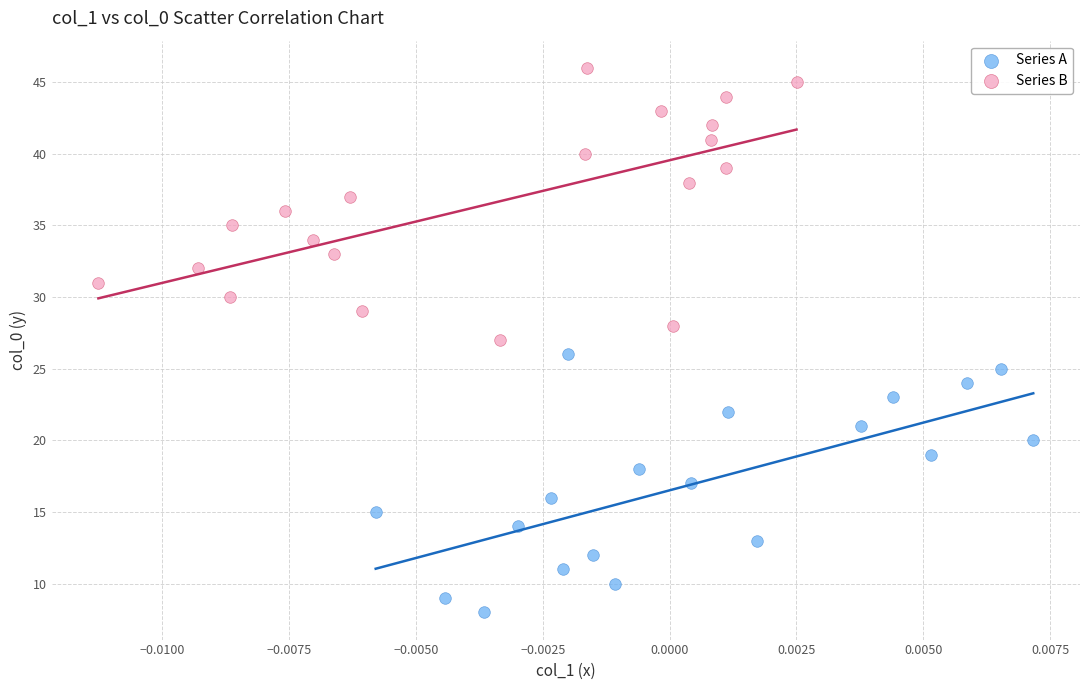

Which series has the widest spread of Y values?

Series B